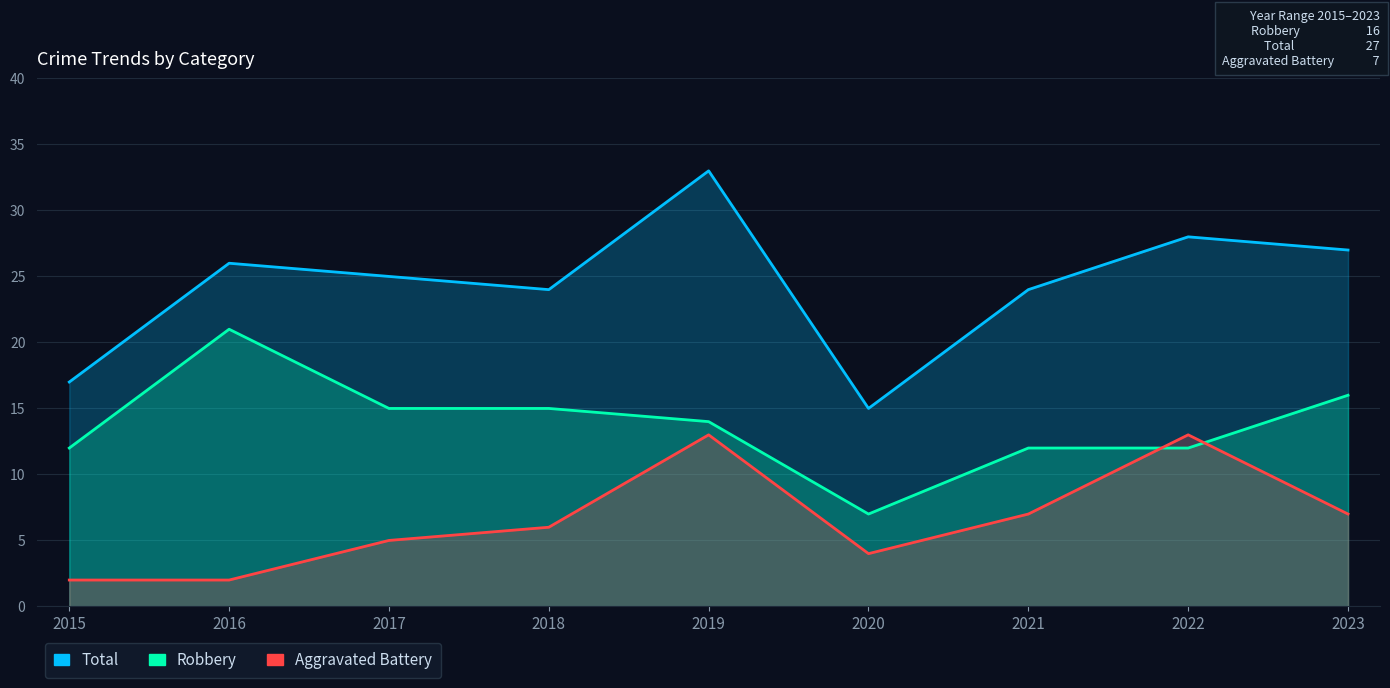

Reading left to right, extract all data points from this chart.

Total: 17	26	25	24	33	15	24	28	27
Robbery: 12	21	15	15	14	7	12	12	16
Aggravated Battery: 2	2	5	6	13	4	7	13	7